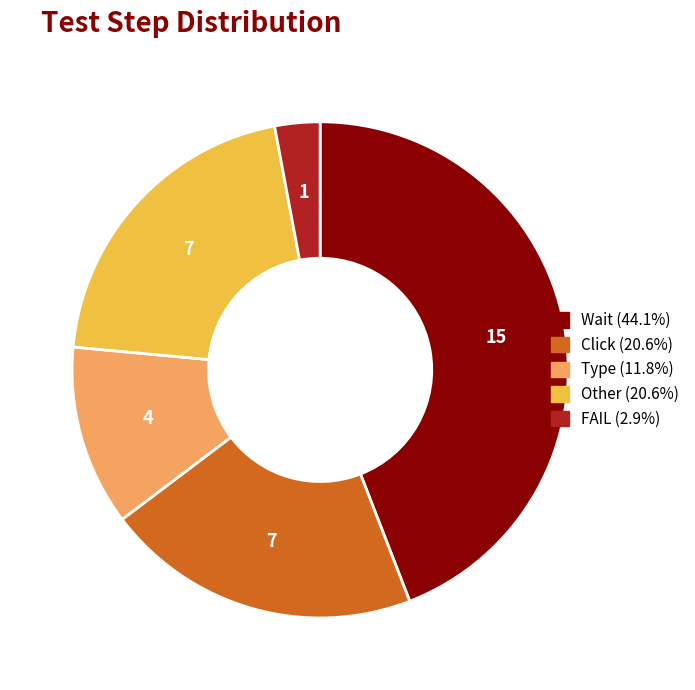

Between Type and Wait, which is larger?

Wait